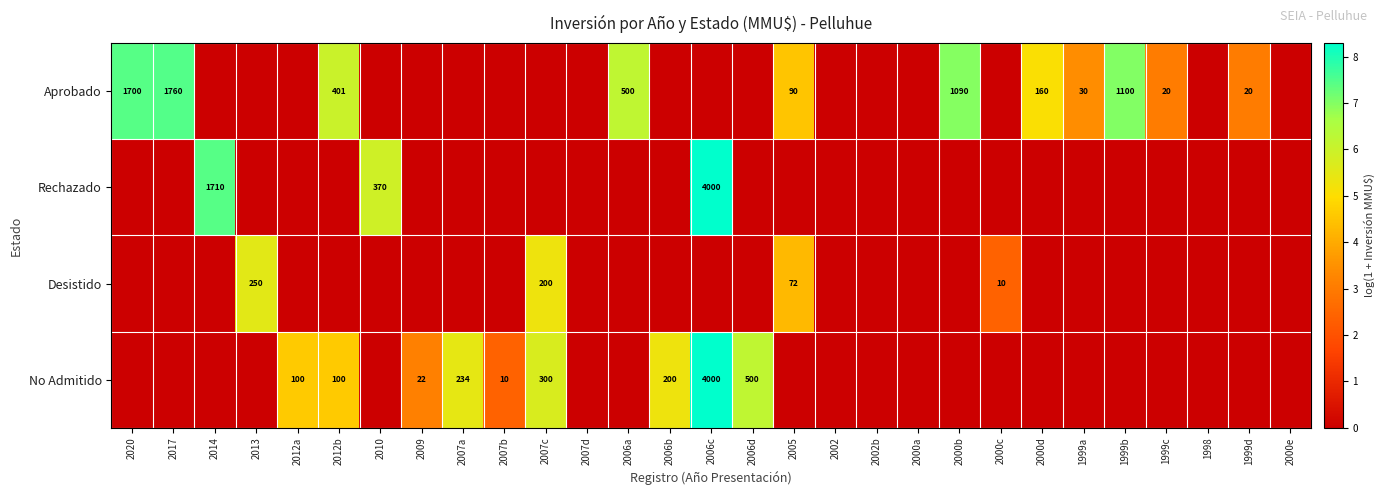

Is it true that Desistido equals 200 at 2007c?

True